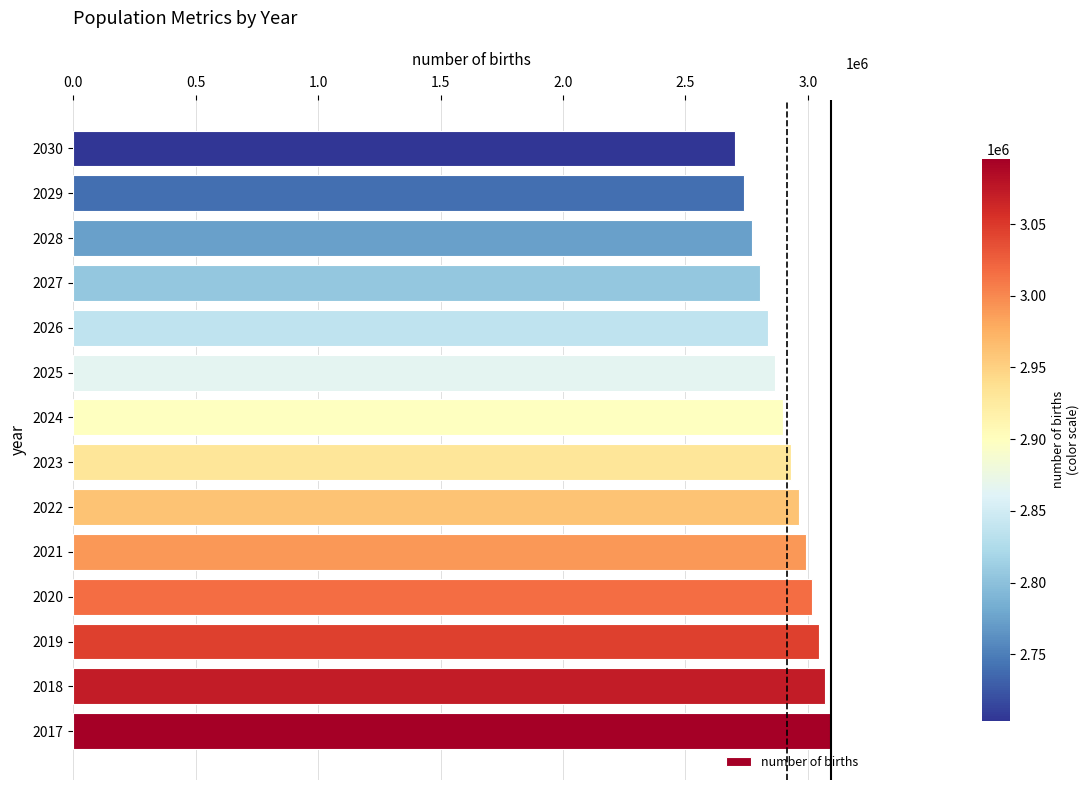

What is the maximum value shown in the chart?

3095470